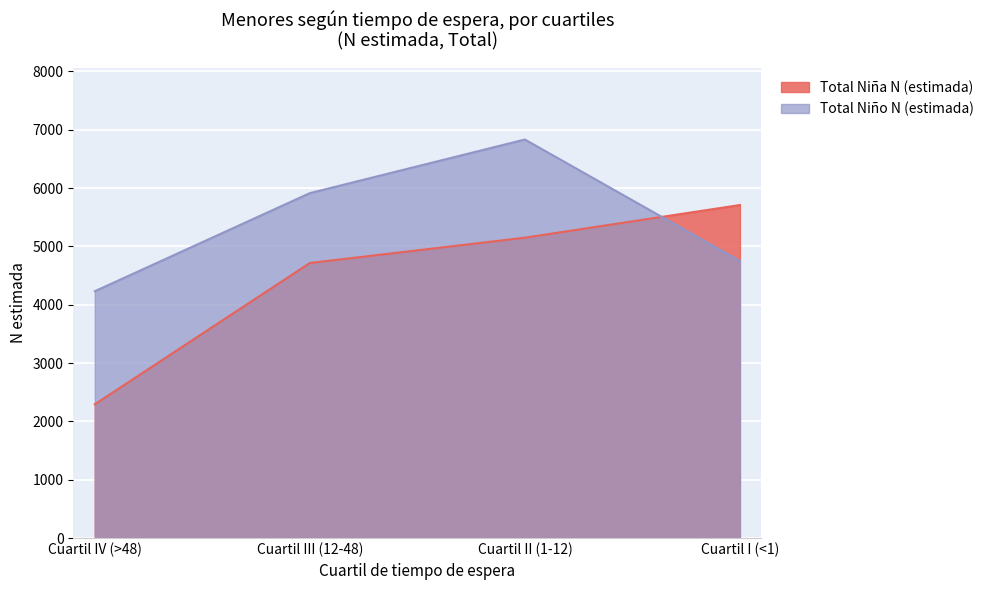

Between Cuartil IV (>48) and Cuartil III (12-48), which series saw the biggest shift?

Total Niña N (estimada)